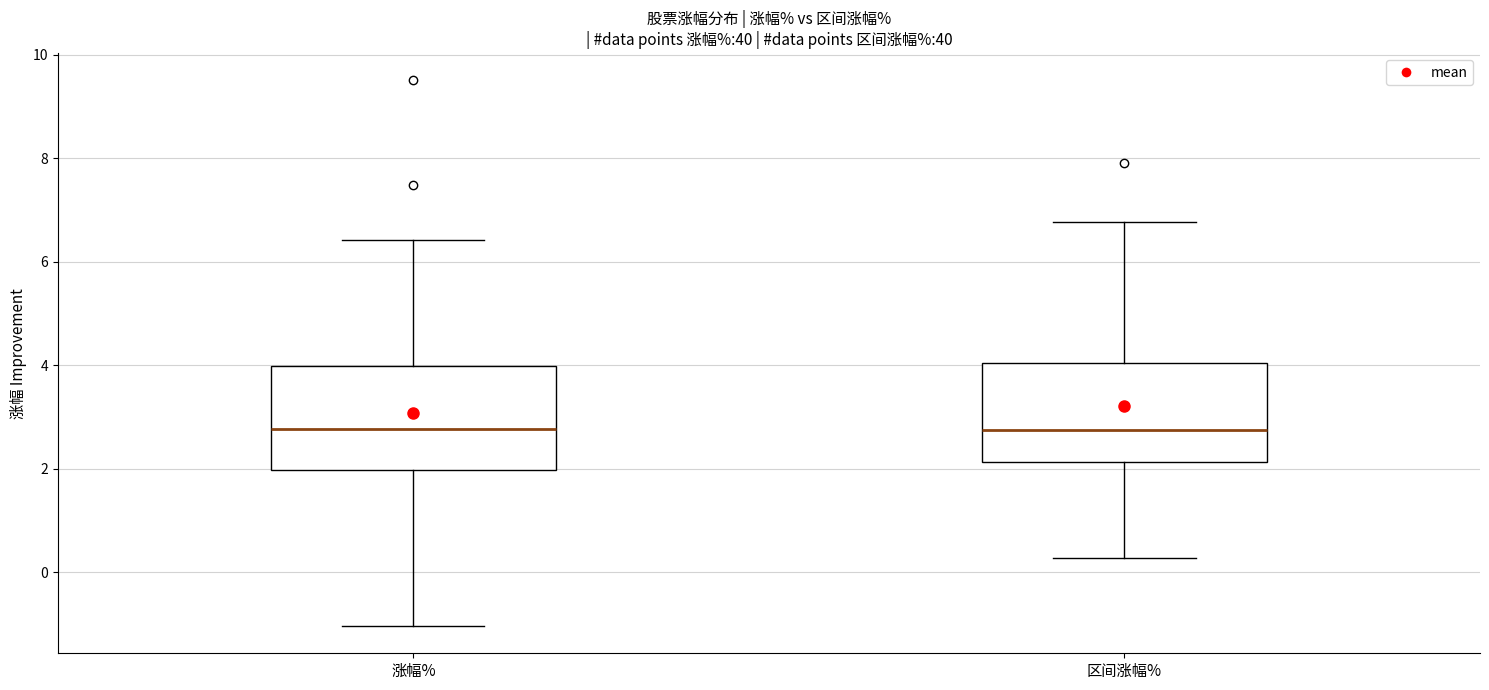

Reading left to right, read every box against the y-axis: the position of its median line, the range the box covers, and the ends of its whiskers. The values are not printed on the chart, so give them approximately, as read against the axis.

涨幅%: median 2.8, box 2.0 to 4.0, whiskers -1.0 to 6.4
区间涨幅%: median 2.8, box 2.2 to 4.0, whiskers 0.2 to 6.8